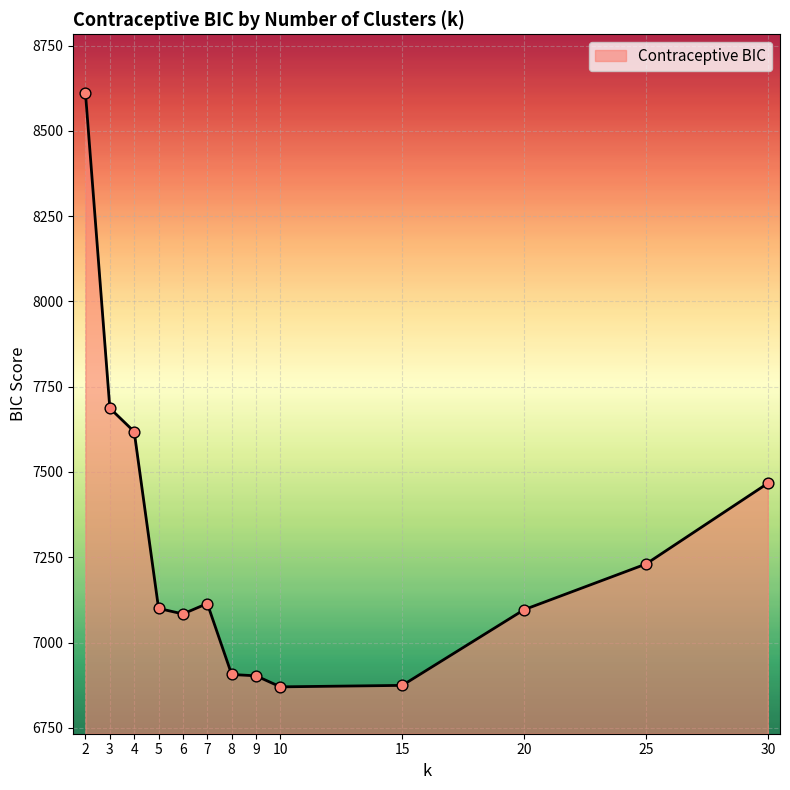

Between 2 and 3, which is larger?

2